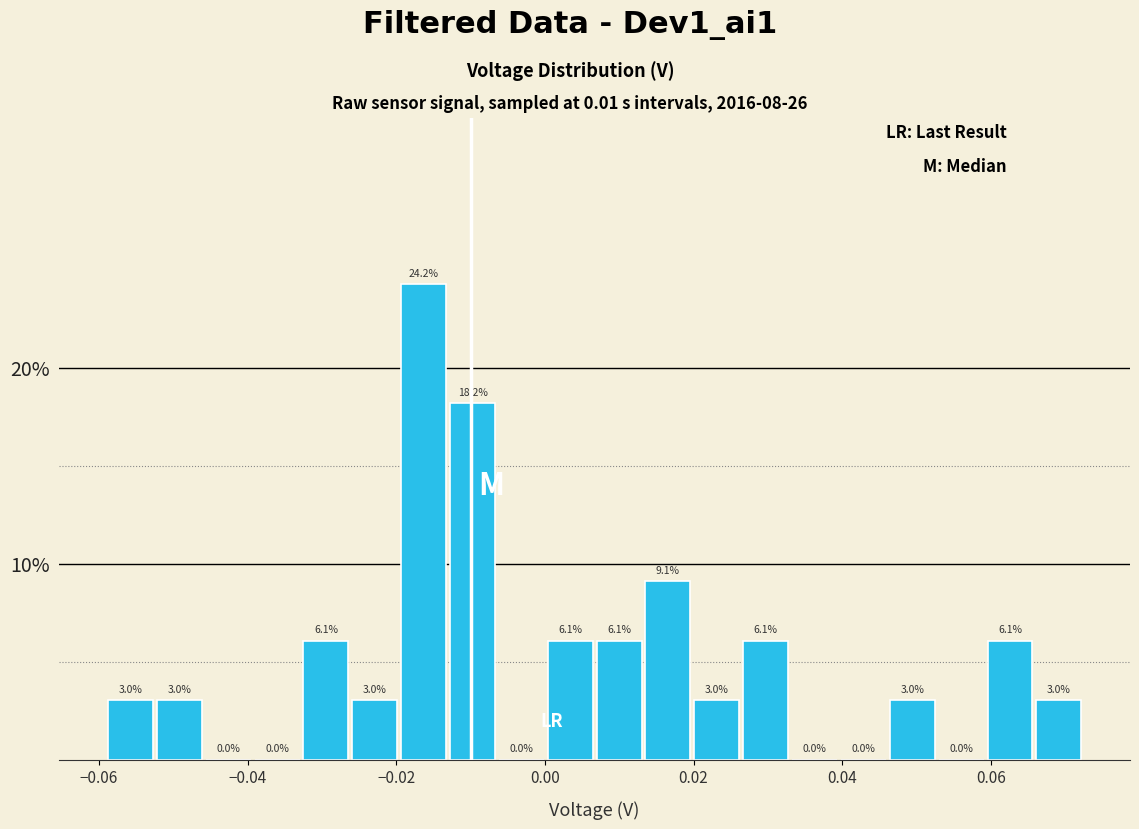

Read against the x-axis, roughly where is the centre of the tallest bar?

-0.016